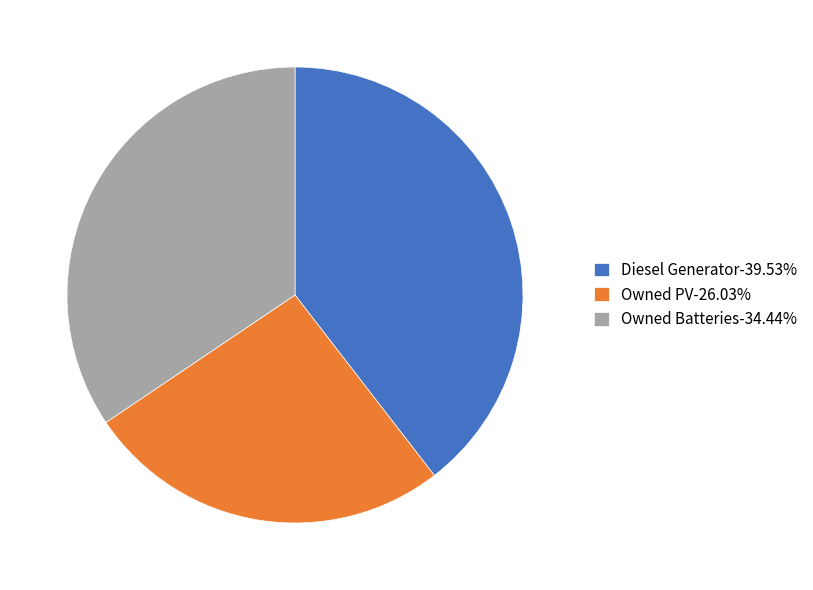

Approximately how many times larger is the value at Owned PV-26.03% compared to Diesel Generator-39.53%?

0.7